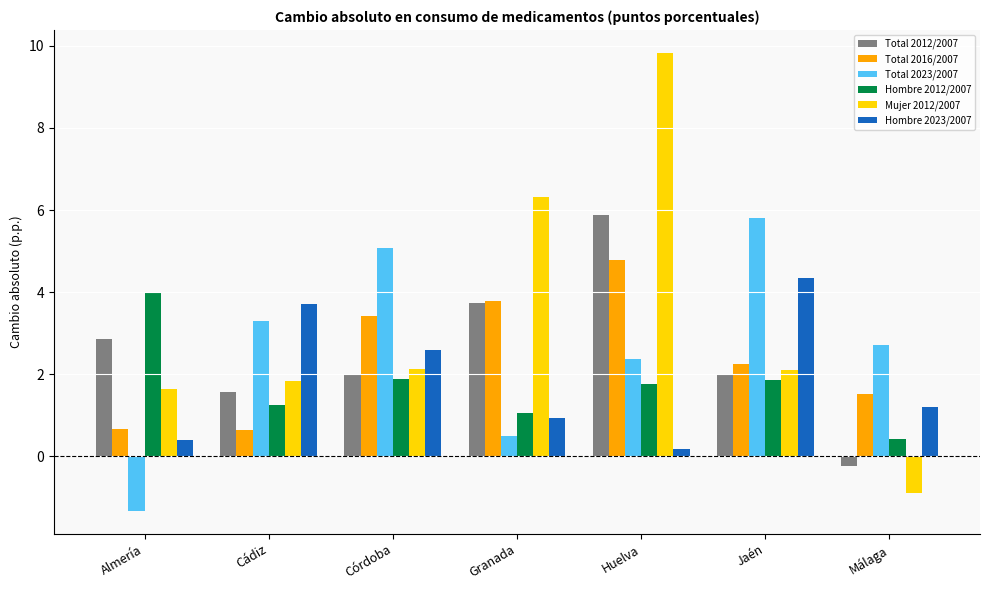

Between Cádiz and Jaén, which series saw the biggest shift?

Total 2023/2007